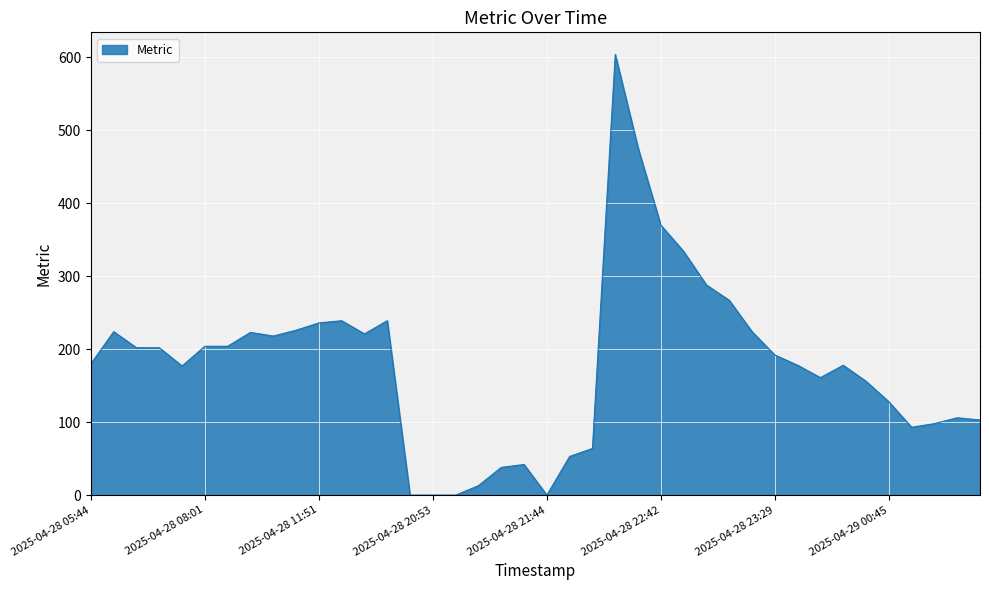

What is the label of the 33rd point from the right?

2025-04-28 10:55